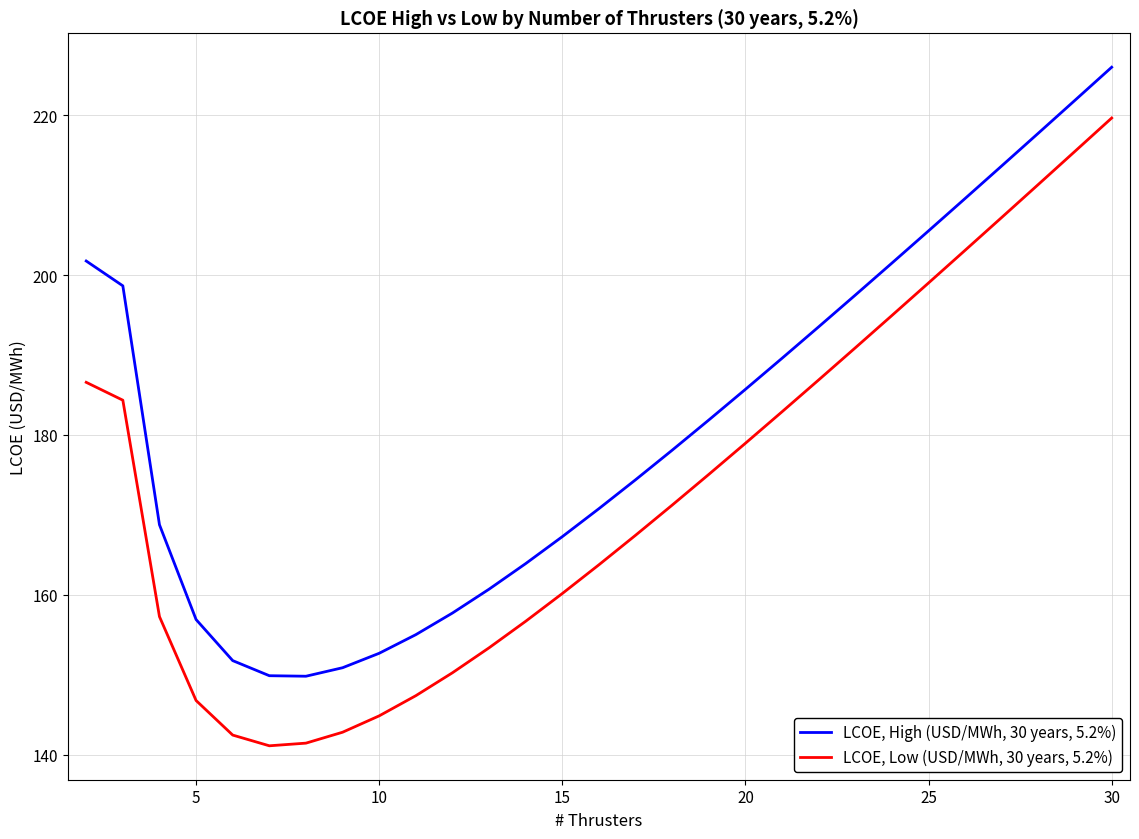

What is the minimum value shown in the chart?

141.1